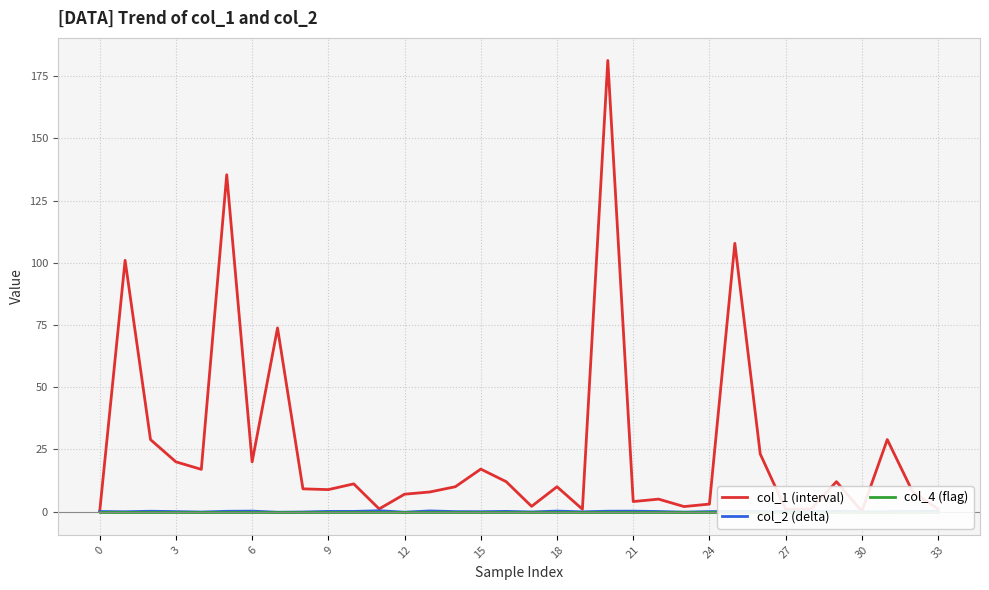

Rank the series by their maximum value, from lowest to highest.

col_4 (flag), col_2 (delta), col_1 (interval)